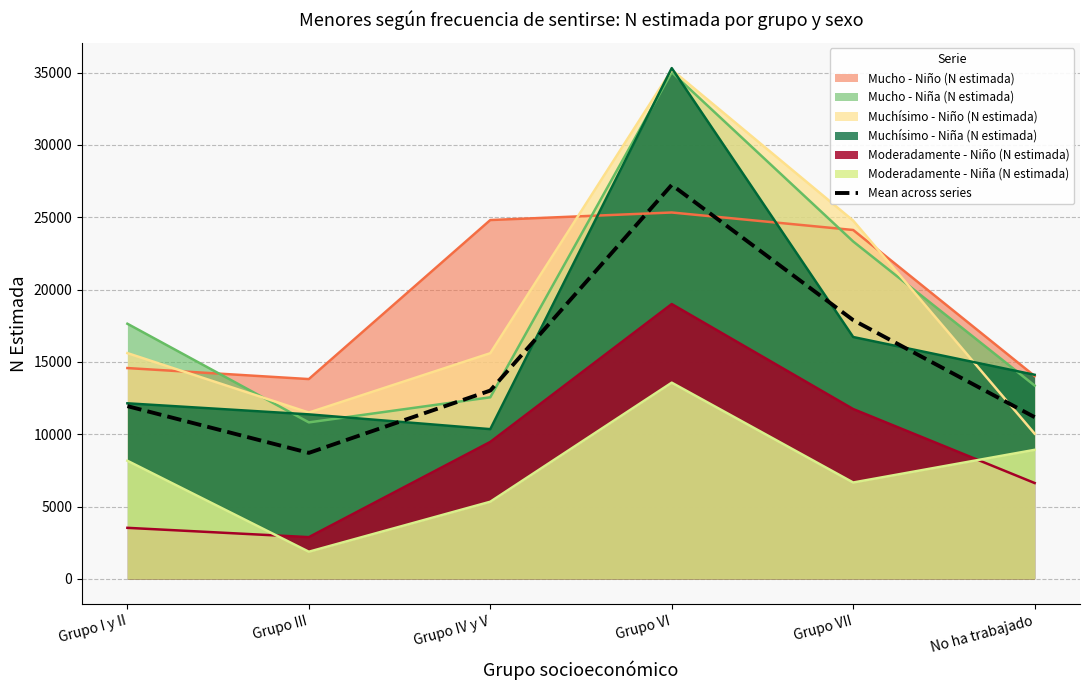

Read the value at Grupo I y II.

11939.8